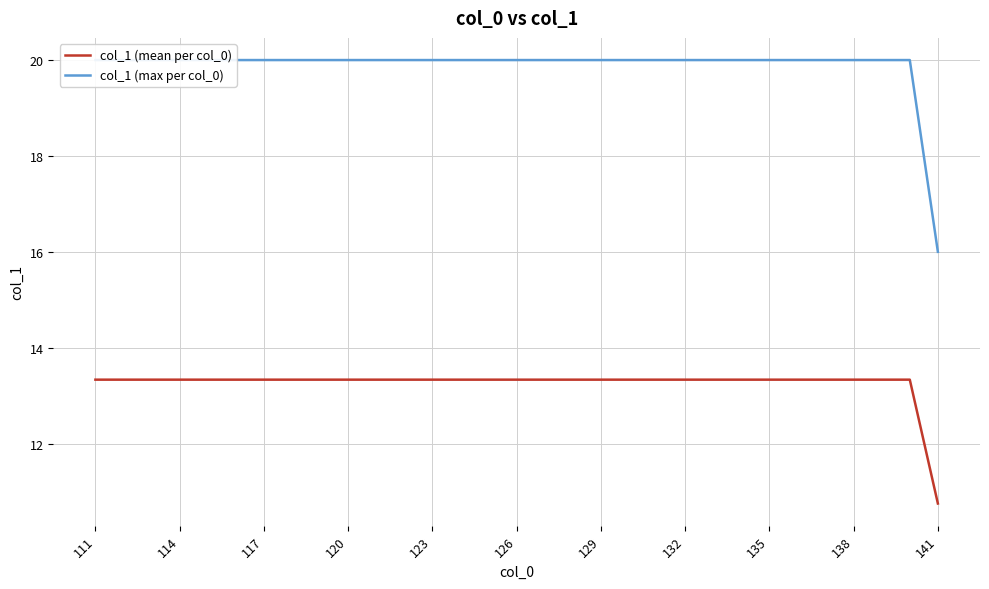

The col_1 (mean per col_0) series shows 17.7 at 138. True or false?

False